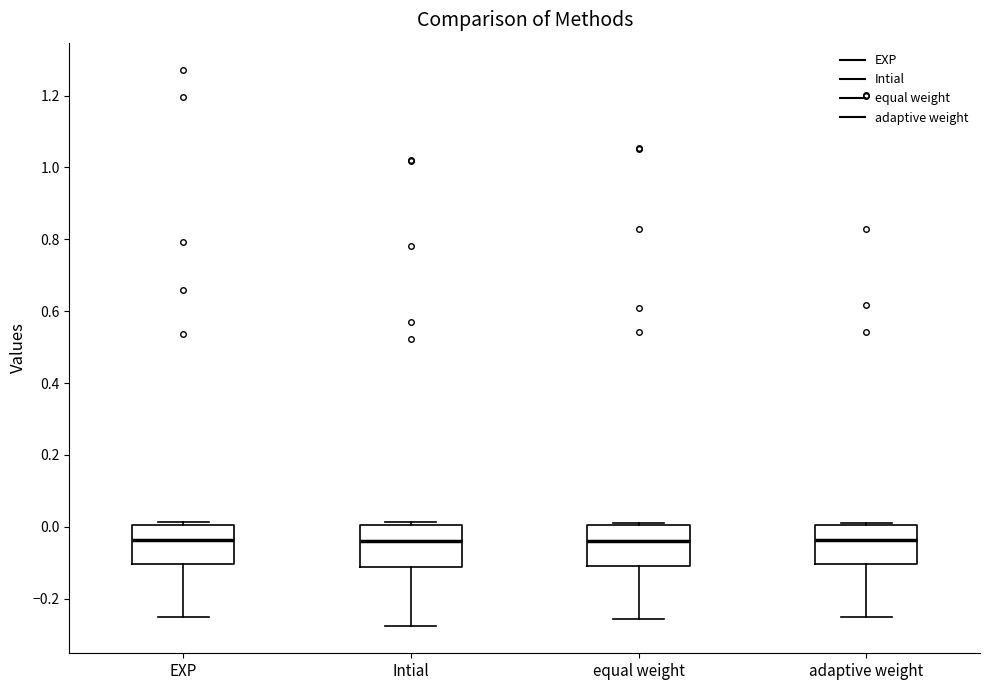

Reading left to right, transcribe this box plot: for each box, give where its median line is, the range the box spans, and where its two whiskers end, as read against the y-axis. The values are not printed on the chart, so give them approximately, as read against the axis.

EXP: median -0.04, box -0.10 to 0.00, whiskers -0.26 to 0.02
Intial: median -0.04, box -0.12 to 0.00, whiskers -0.28 to 0.02
equal weight: median -0.04, box -0.10 to 0.00, whiskers -0.26 to 0.02
adaptive weight: median -0.04, box -0.10 to 0.00, whiskers -0.26 to 0.02